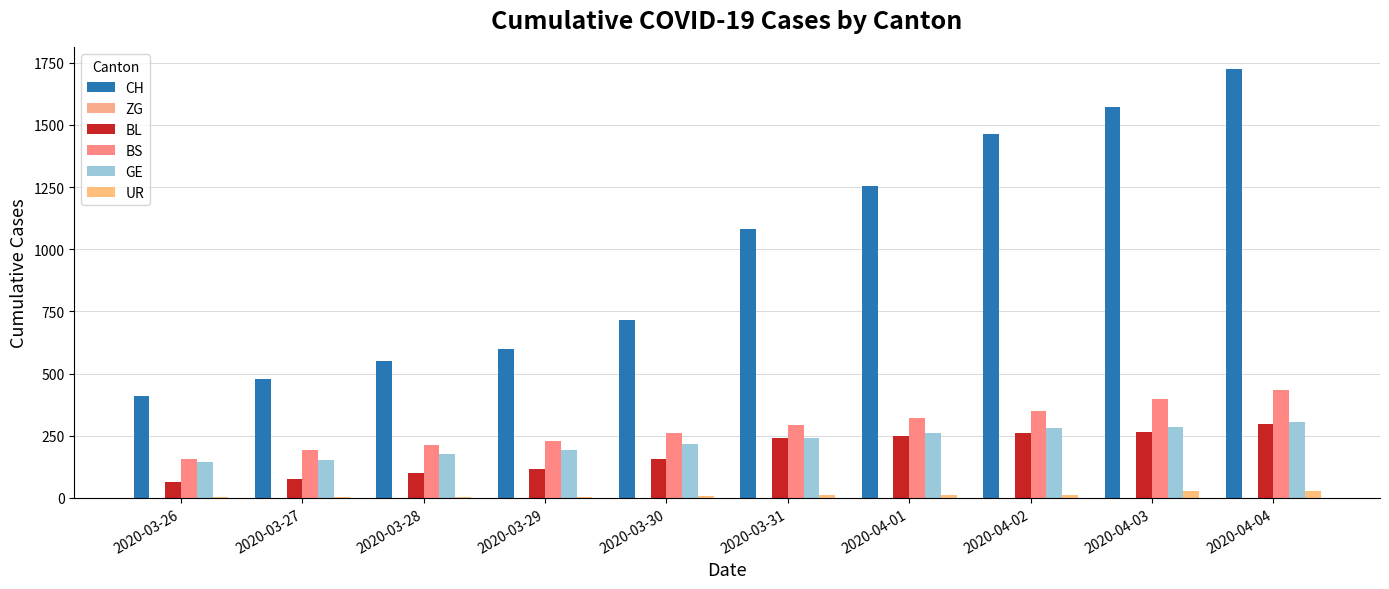

What is the average value of the BS series?

284